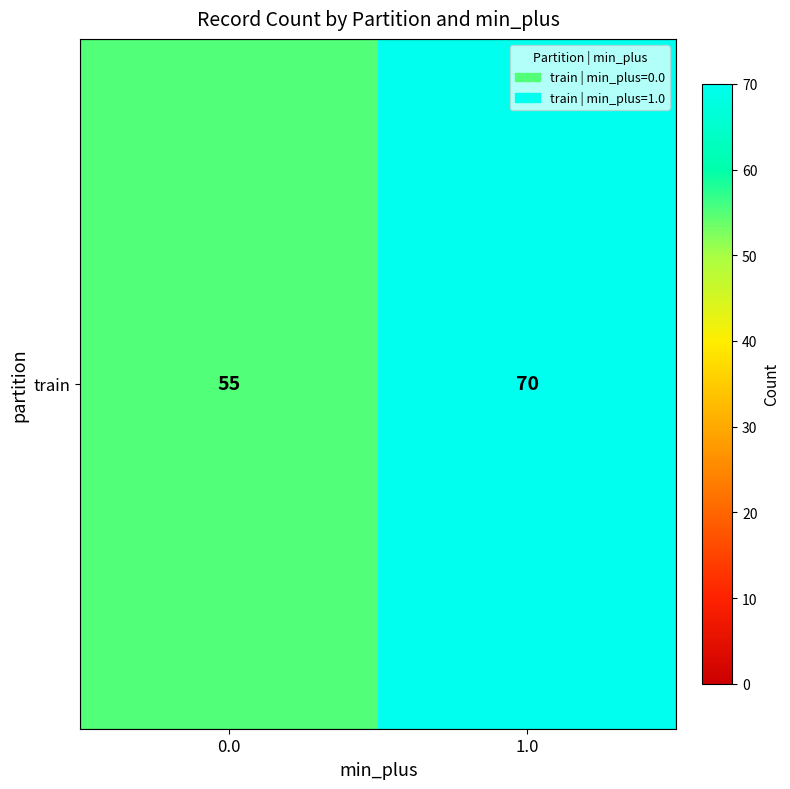

Rank the categories by value from lowest to highest.

0.0, 1.0